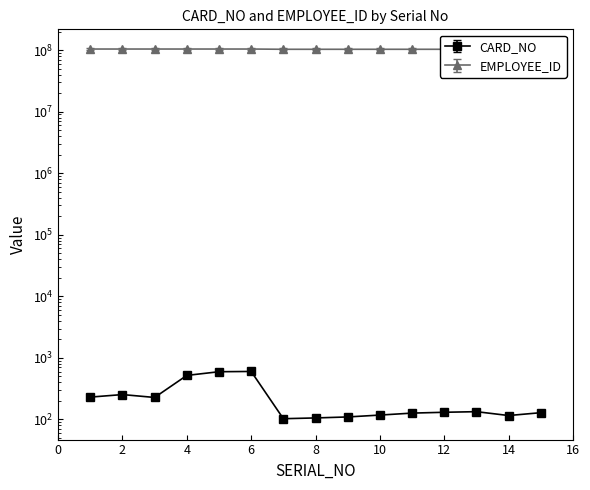

Reading right to left, list all the values displayed in this chart.

CARD_NO: 15=118.7	14=106.7	13=123.3	12=120.5	11=116.8	10=108.6	9=101.2	8=97.5	7=94.8	6=554.8	5=549.2	4=478.4	3=209.8	2=233.7	1=212.5
EMPLOYEE_ID: 15=103025480.0	14=103025481.0	13=103025968.0	12=103025472.0	11=103025471.0	10=103025475.0	9=103025469.0	8=103025474.0	7=103025468.0	6=104000420.0	5=104000410.0	4=104000118.0	3=104000091.0	2=104000463.0	1=104000060.0